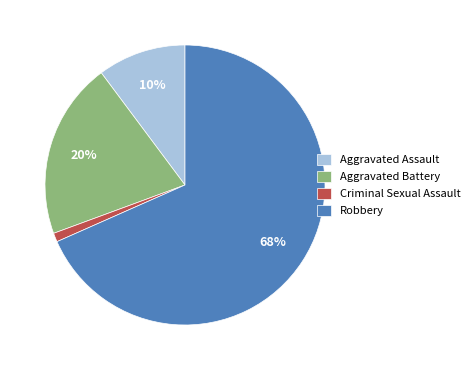

How many slices are in this pie chart?

4